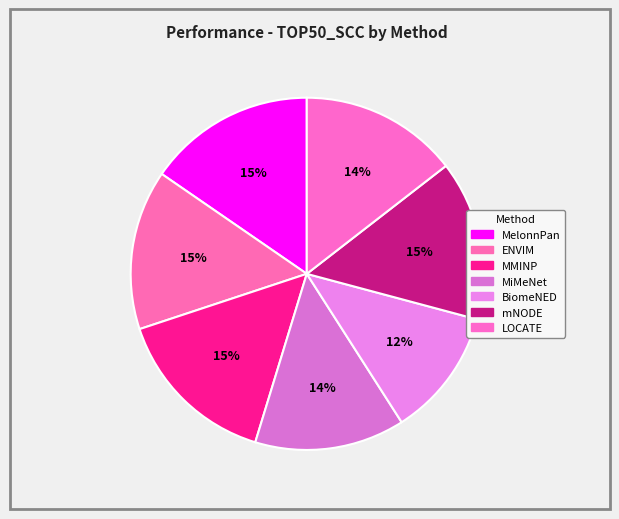

Is it true that BiomeNED is 12% of the pie?

True